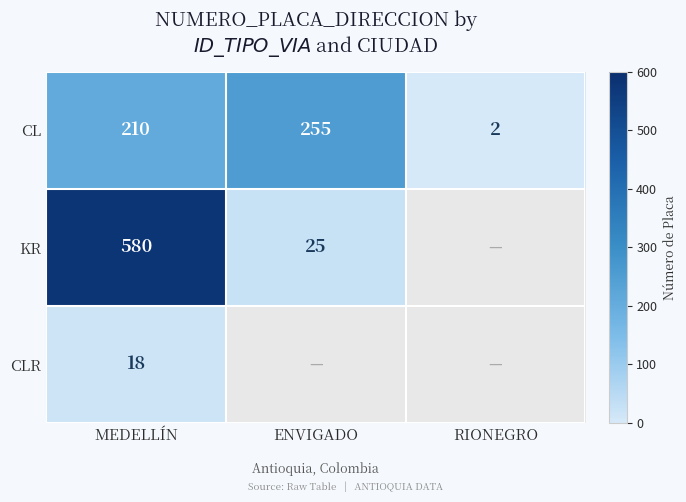

At which label does CL reach its peak?

ENVIGADO